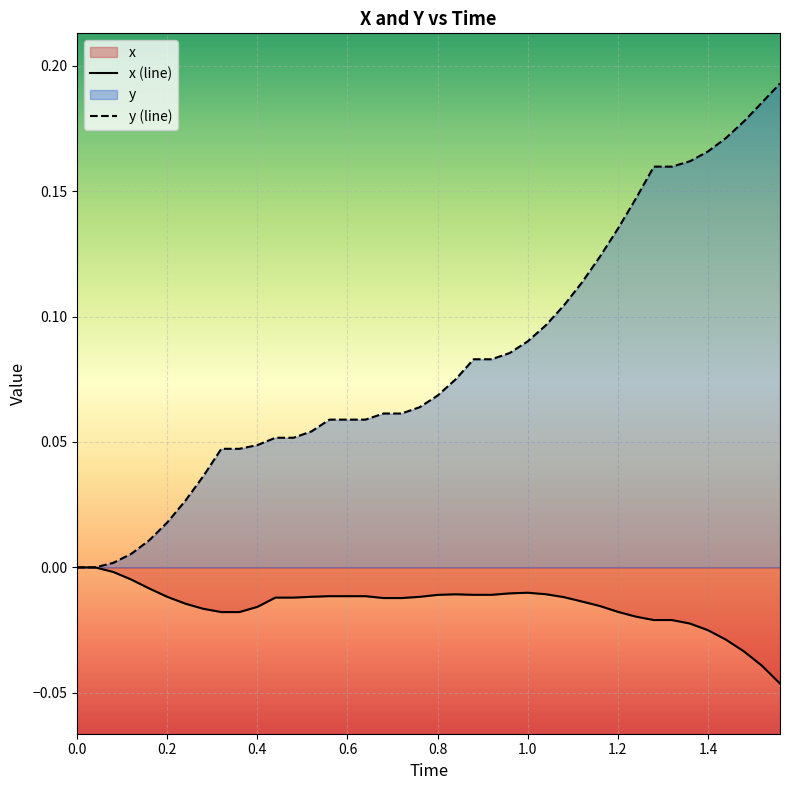

True or false: y and x cross at least once.

False